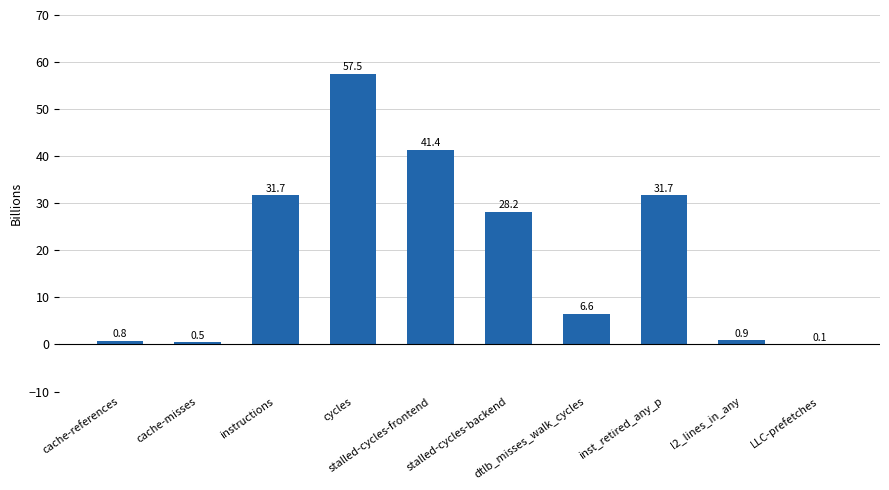

Reading right to left, extract all data points from this chart.

LLC-prefetches=0.1	l2_lines_in_any=0.9	inst_retired_any_p=31.7	dtlb_misses_walk_cycles=6.6	stalled-cycles-backend=28.2	stalled-cycles-frontend=41.4	cycles=57.5	instructions=31.7	cache-misses=0.5	cache-references=0.8